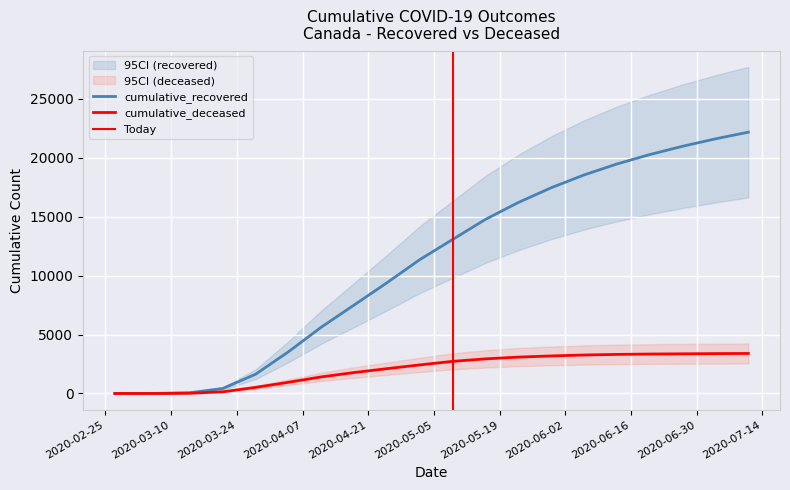

Reading left to right, transcribe all the data shown in this chart.

cumulative_recovered: 3	10	63	423	1635	3540	5631	7510	9403	11364	13077	14780	16215	17464	18551	19480	20280	20984	21614	22180
cumulative_deceased: 0	1	20	141	519	952	1407	1779	2107	2426	2726	2939	3087	3186	3266	3316	3348	3367	3385	3396